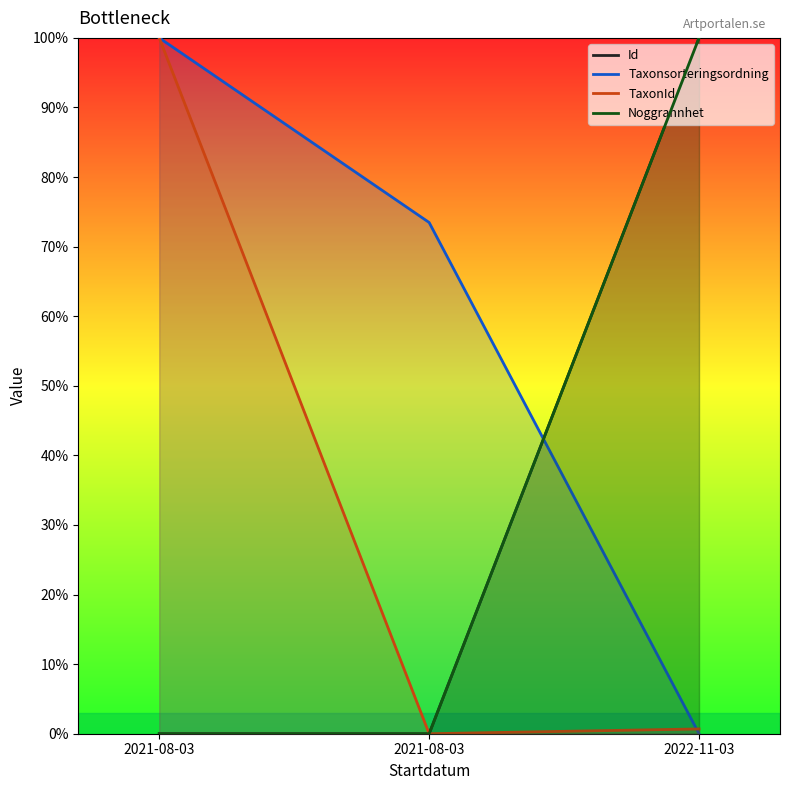

Between 2021-08-03 and 2021-08-03, which is larger?

2021-08-03